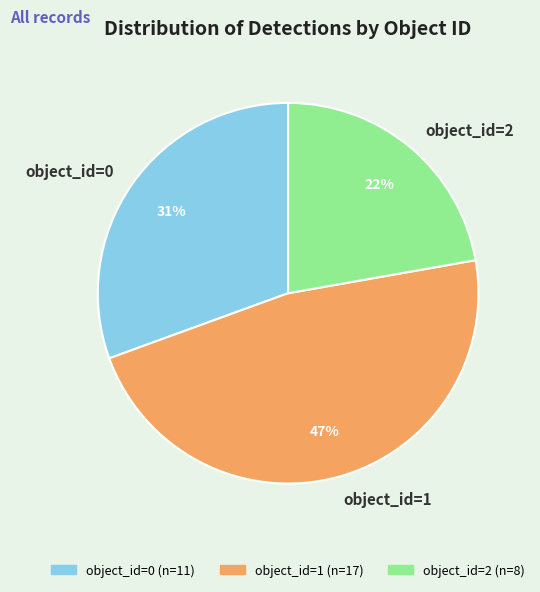

Is there a majority slice in this chart?

No